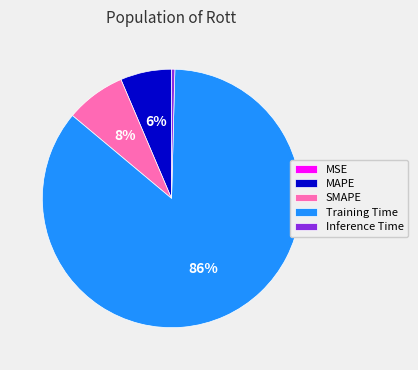

To the nearest percent, what is the combined percentage of Inference Time and SMAPE?

8%